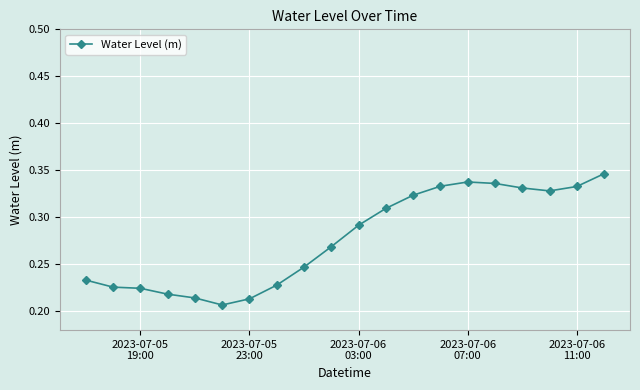

Count the values in the range 0 to 1.

20